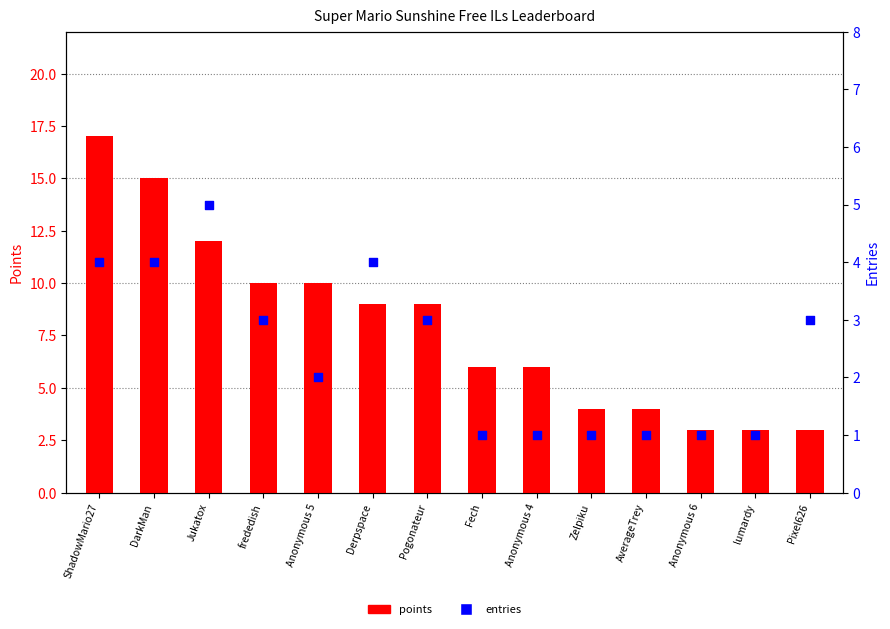

Which series reaches the minimum Y coordinate?

entries